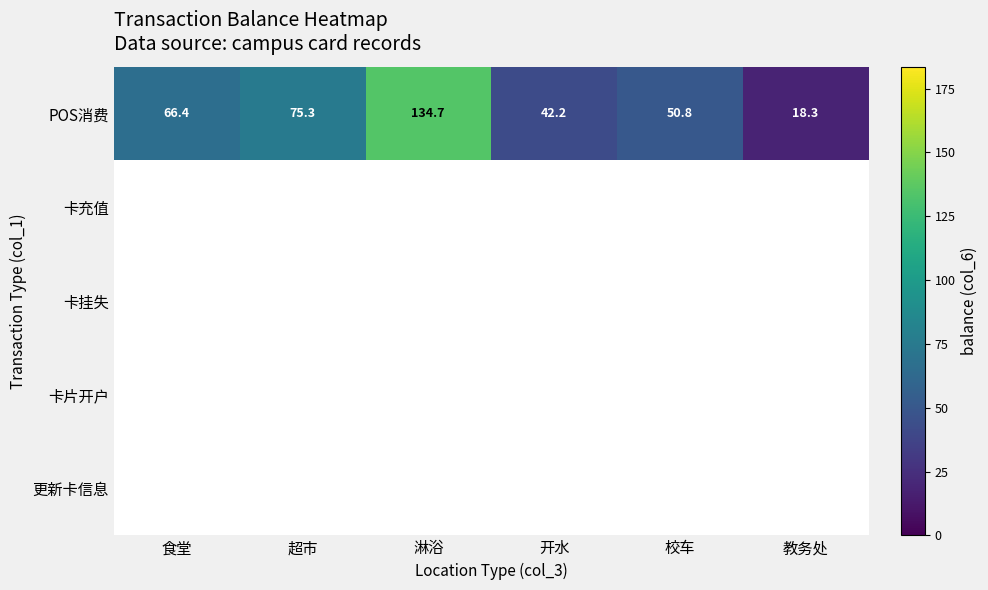

Where does the POS消费 series first go above 66?

食堂